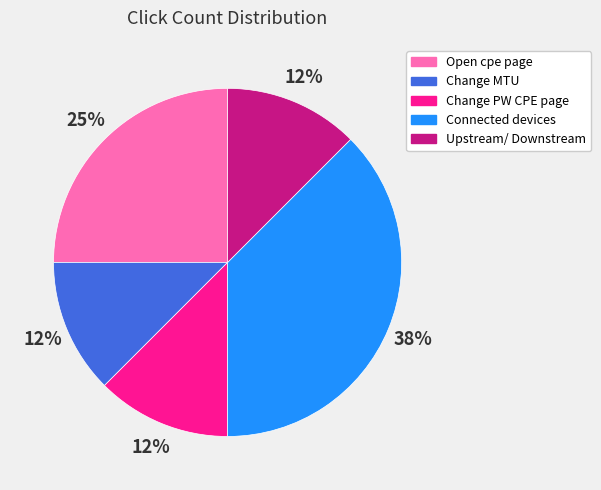

How many segments does this pie chart have?

5